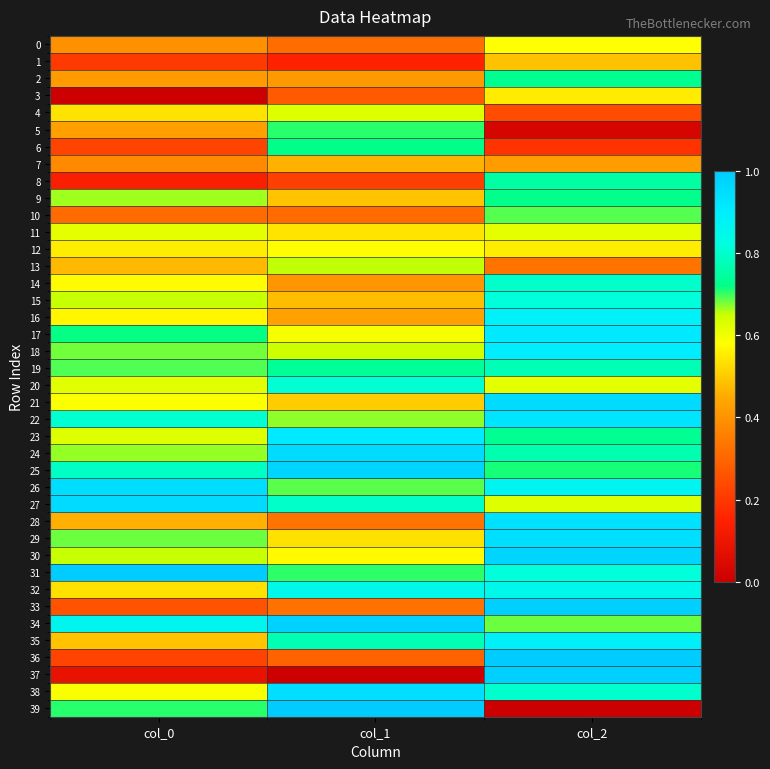

Reading left to right, transcribe all the data shown in this chart.

0: col_0=0.4	col_1=0.3	col_2=0.6
1: col_0=0.2	col_1=0.1	col_2=0.5
2: col_0=0.4	col_1=0.4	col_2=0.7
3: col_0=0.0	col_1=0.3	col_2=0.6
4: col_0=0.5	col_1=0.6	col_2=0.2
5: col_0=0.4	col_1=0.7	col_2=0.0
6: col_0=0.2	col_1=0.7	col_2=0.2
7: col_0=0.4	col_1=0.5	col_2=0.4
8: col_0=0.1	col_1=0.2	col_2=0.8
9: col_0=0.7	col_1=0.5	col_2=0.7
10: col_0=0.3	col_1=0.3	col_2=0.7
11: col_0=0.6	col_1=0.5	col_2=0.6
12: col_0=0.6	col_1=0.6	col_2=0.6
13: col_0=0.5	col_1=0.7	col_2=0.3
14: col_0=0.6	col_1=0.4	col_2=0.8
15: col_0=0.7	col_1=0.5	col_2=0.8
16: col_0=0.6	col_1=0.4	col_2=0.9
17: col_0=0.7	col_1=0.6	col_2=0.9
18: col_0=0.7	col_1=0.6	col_2=0.9
19: col_0=0.7	col_1=0.7	col_2=0.8
20: col_0=0.6	col_1=0.8	col_2=0.6
21: col_0=0.6	col_1=0.5	col_2=1.0
22: col_0=0.8	col_1=0.7	col_2=0.9
23: col_0=0.6	col_1=0.9	col_2=0.7
24: col_0=0.7	col_1=1.0	col_2=0.8
25: col_0=0.8	col_1=1.0	col_2=0.7
26: col_0=0.9	col_1=0.7	col_2=0.9
27: col_0=1.0	col_1=0.8	col_2=0.6
28: col_0=0.5	col_1=0.3	col_2=0.9
29: col_0=0.7	col_1=0.5	col_2=0.9
30: col_0=0.7	col_1=0.6	col_2=1.0
31: col_0=1.0	col_1=0.7	col_2=0.8
32: col_0=0.5	col_1=0.9	col_2=0.9
33: col_0=0.3	col_1=0.3	col_2=1.0
34: col_0=0.9	col_1=1.0	col_2=0.7
35: col_0=0.5	col_1=0.8	col_2=0.9
36: col_0=0.2	col_1=0.3	col_2=1.0
37: col_0=0.1	col_1=0.0	col_2=1.0
38: col_0=0.6	col_1=0.9	col_2=0.8
39: col_0=0.7	col_1=1.0	col_2=0.0